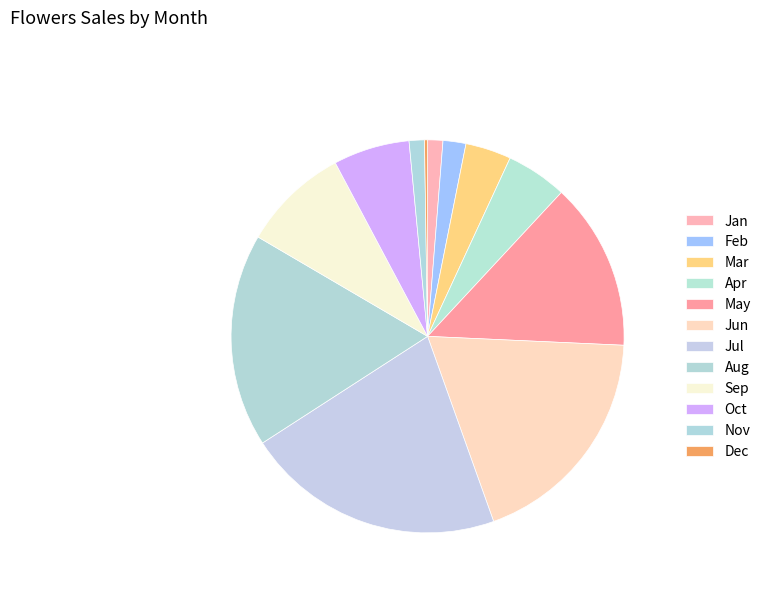

Does Jan represent more than half of the total?

No